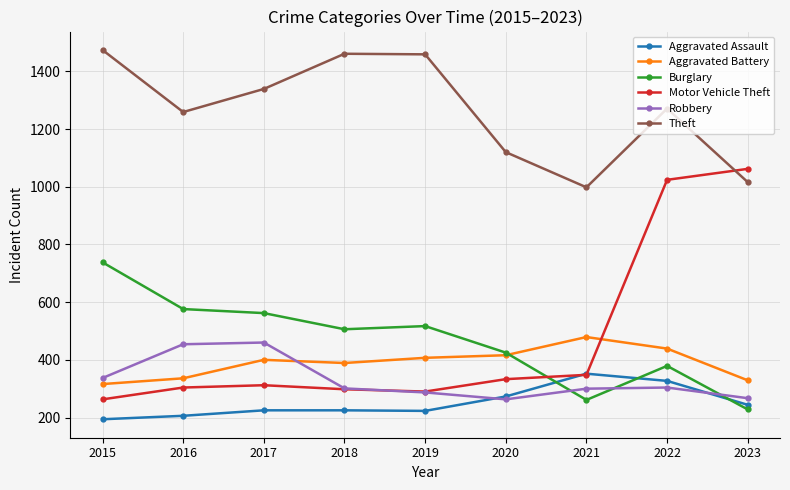

What is the difference between the maximum and second lowest values in the Robbery series?

193